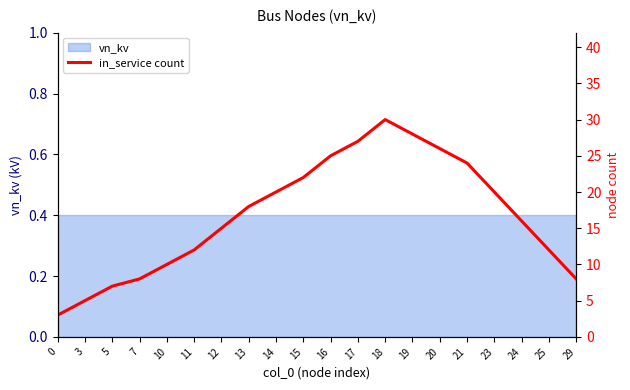

What is the change in value from 5 to 13?

+11